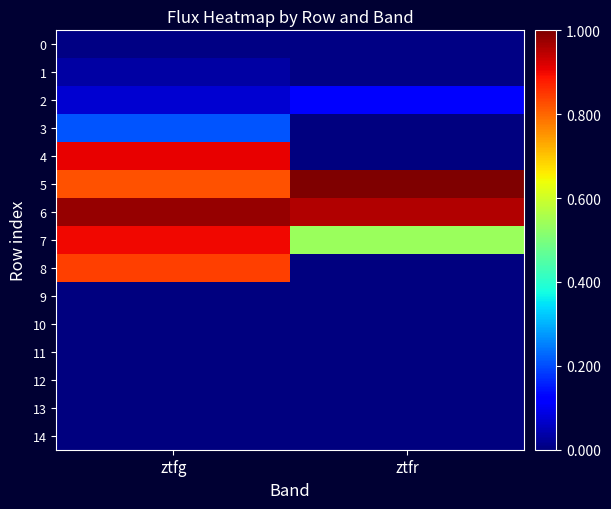

Between ztfr and ztfg, which is larger?

ztfr